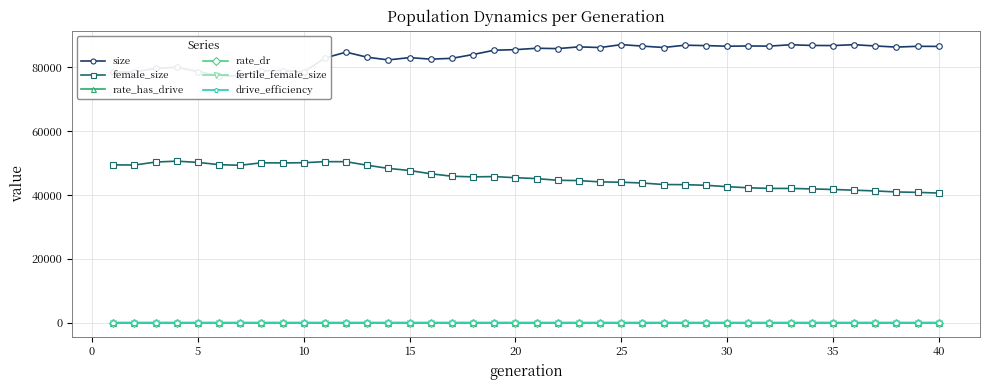

True or false: female_size has more than 2 points higher than both neighbors.

True